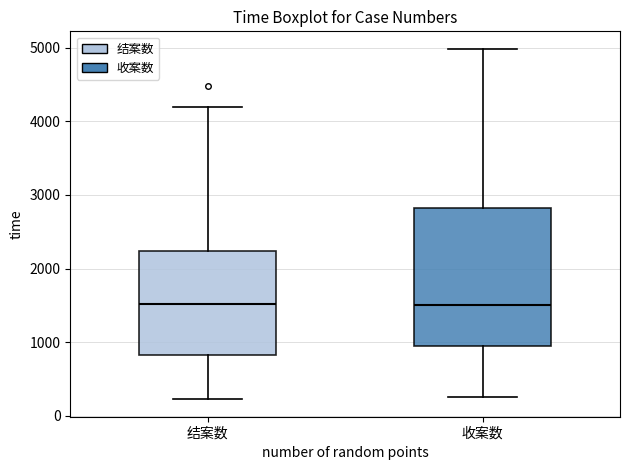

Where does the median line of the box for 结案数 sit on the y-axis? The values are not printed on the chart, so give them approximately, as read against the axis.

1500